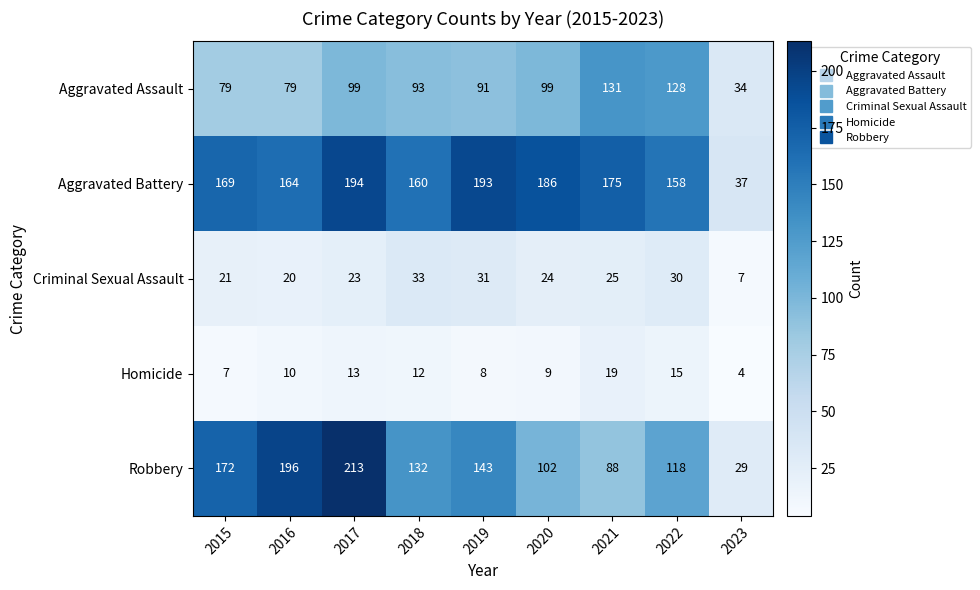

Which category has the highest value across all series?

2017